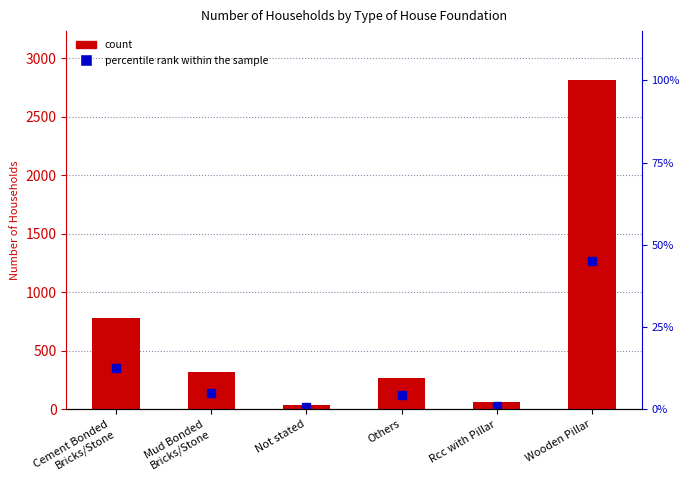

The chart shows a value of 314 at Mud Bonded
Bricks/Stone. True or false?

True